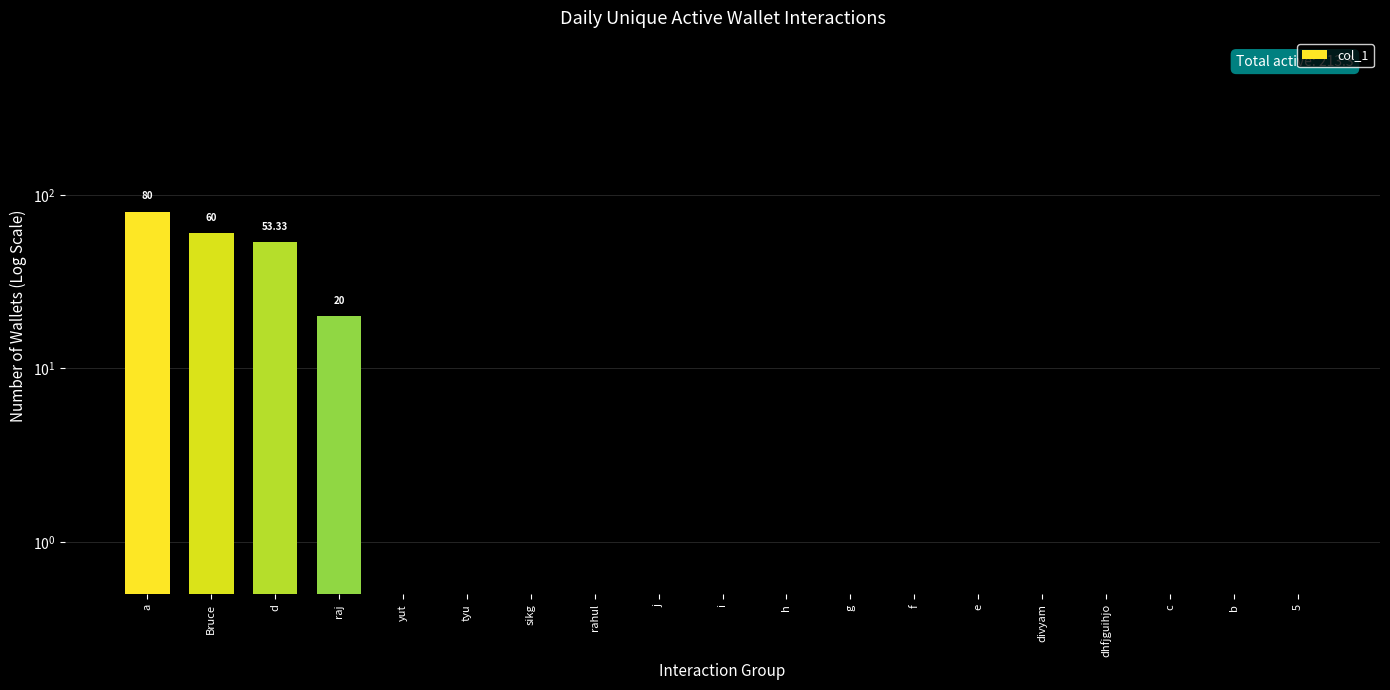

What position from the right is d?

17